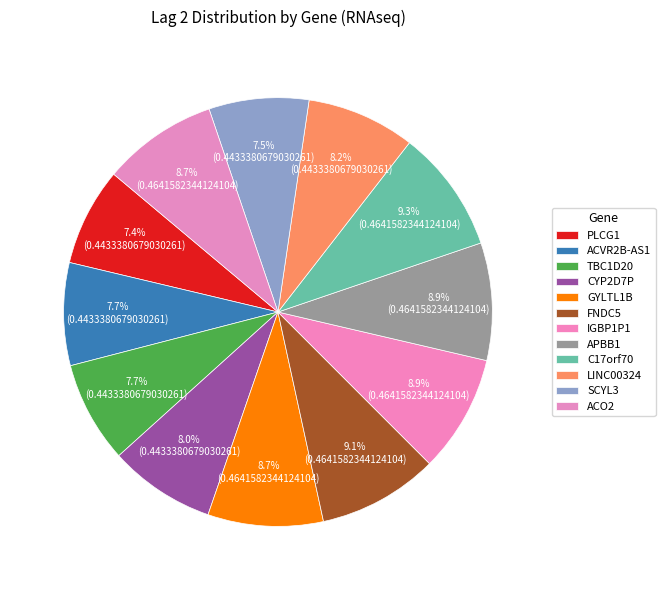

How many slices are in this pie chart?

12